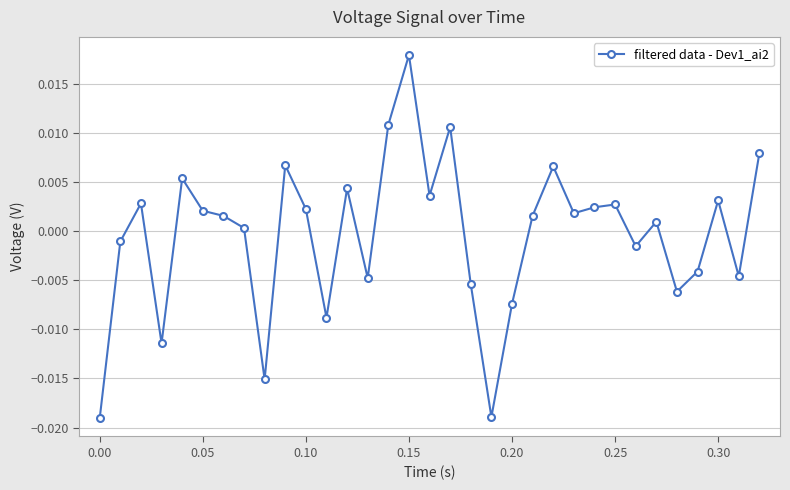

Does the chart display data point markers on the line(s)?

Yes